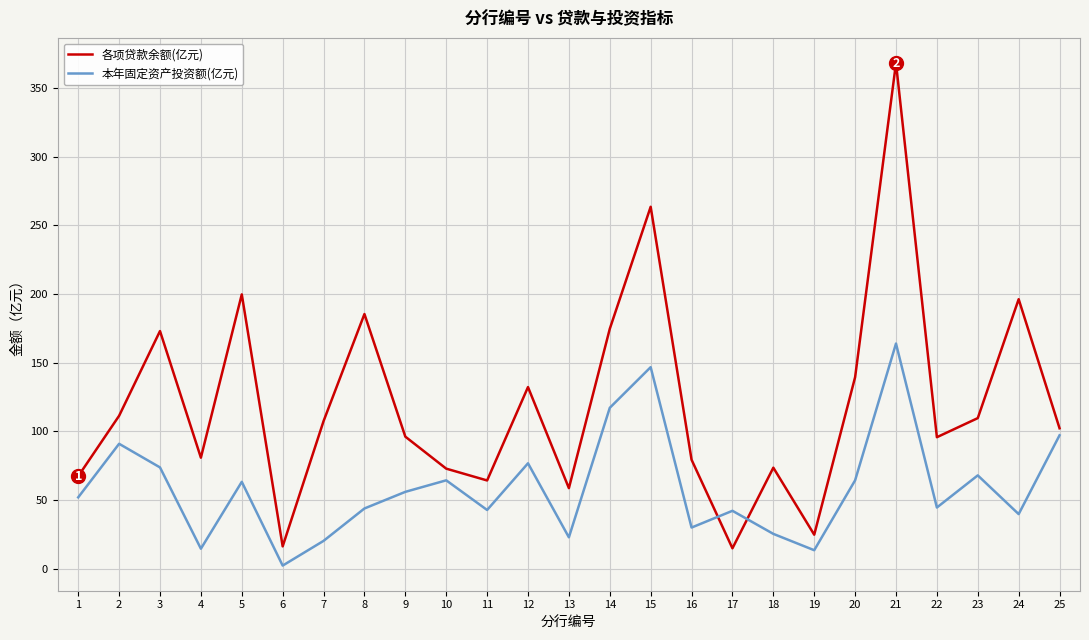

The 本年固定资产投资额(亿元) series shows 29.9 at 16. True or false?

True